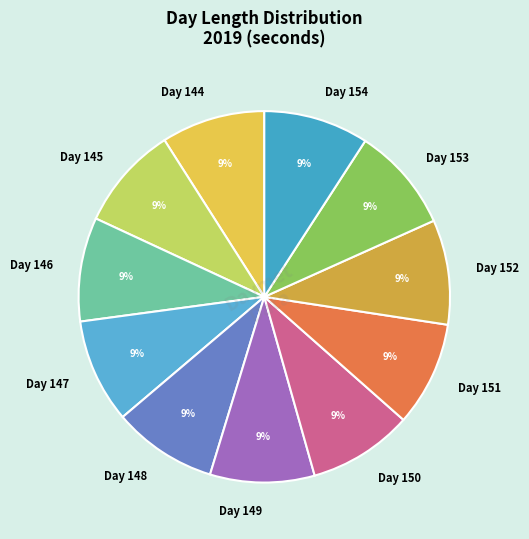

What percentage is the Day 146 slice, to the nearest percent?

9%